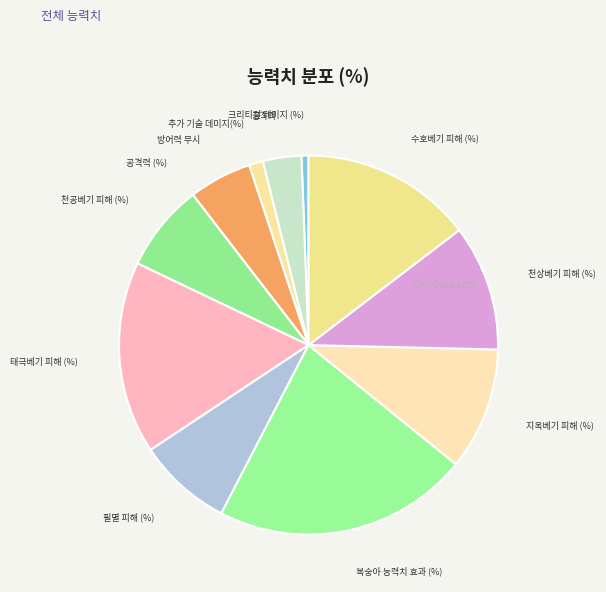

Which category has the biggest portion of the pie?

복숭아 능력치 효과 (%)